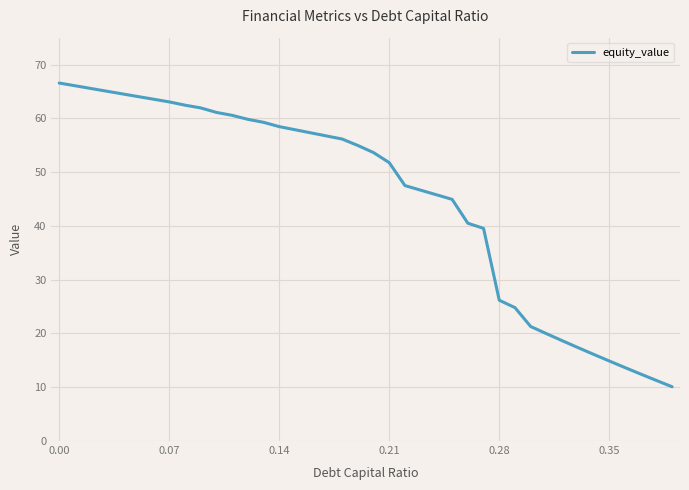

What is the smallest value displayed?

10.1